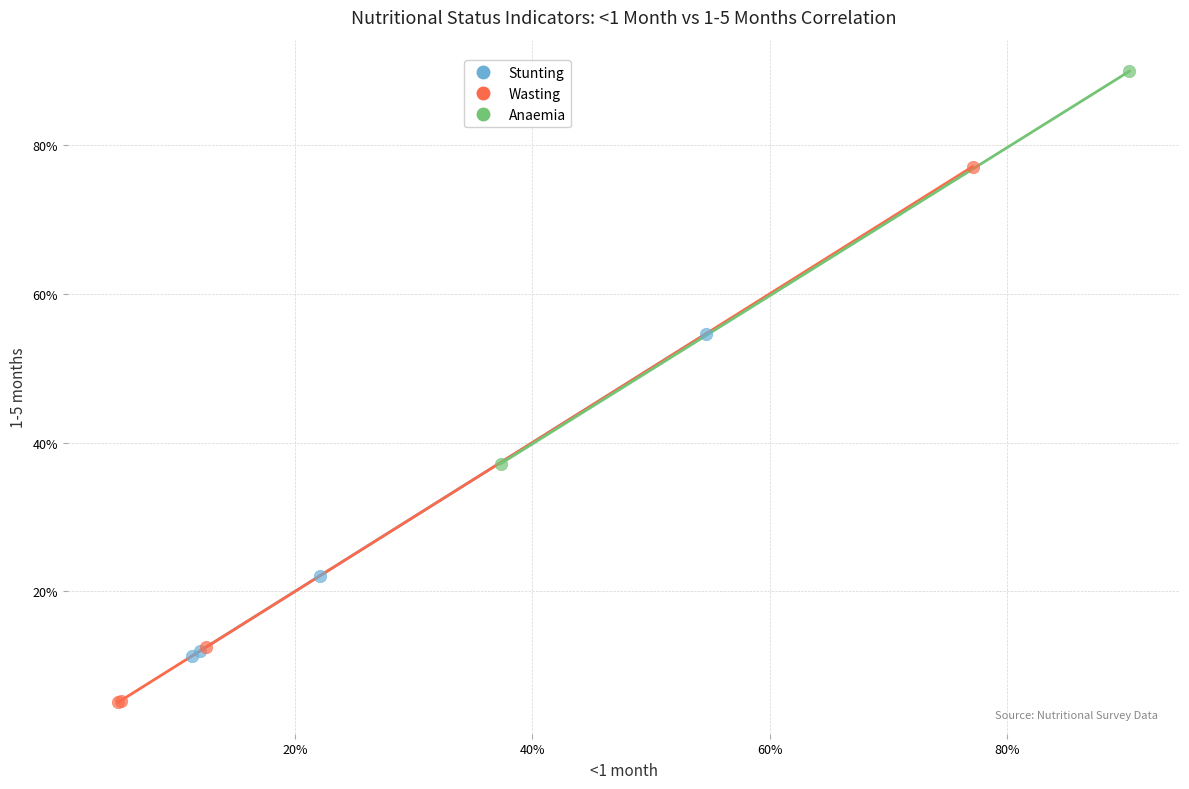

Which series contains the lowest Y value?

Wasting